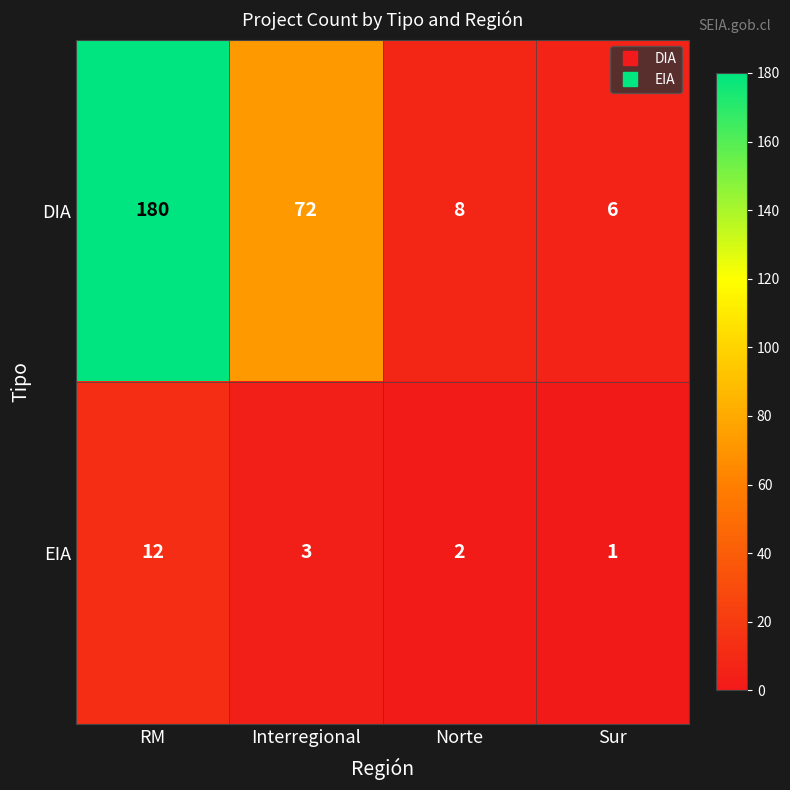

What is the difference between the highest and lowest values at Norte?

6